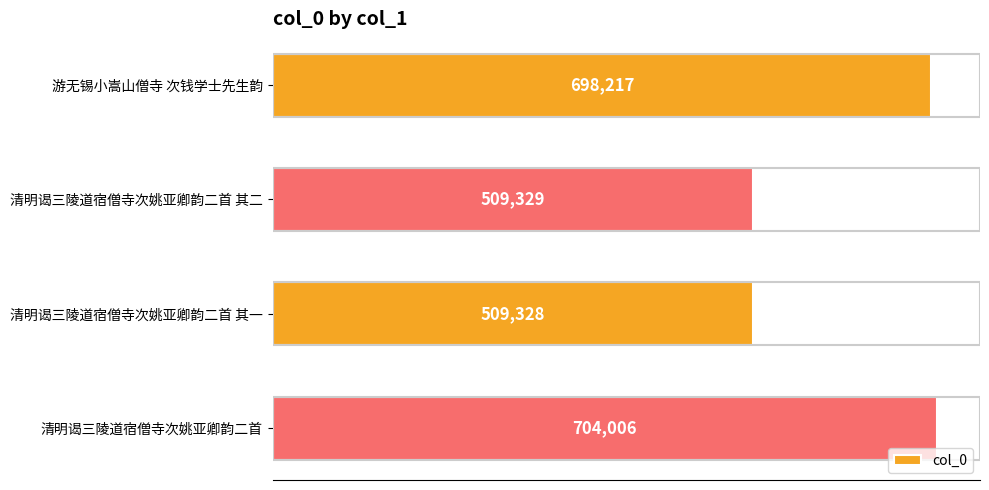

What is the change in value from 游无锡小嵩山僧寺 次钱学士先生韵 to 清明谒三陵道宿僧寺次姚亚卿韵二首?

+5789